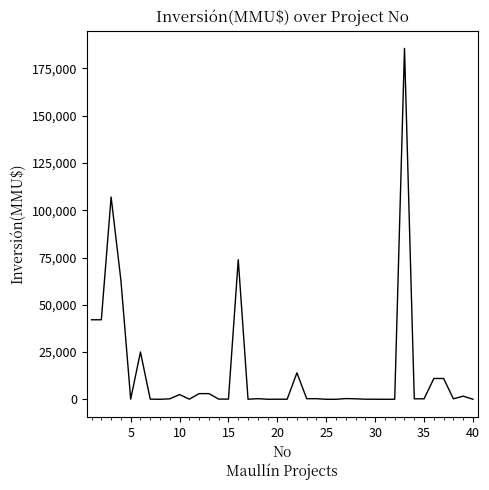

What is the maximum value shown in the chart?

185625